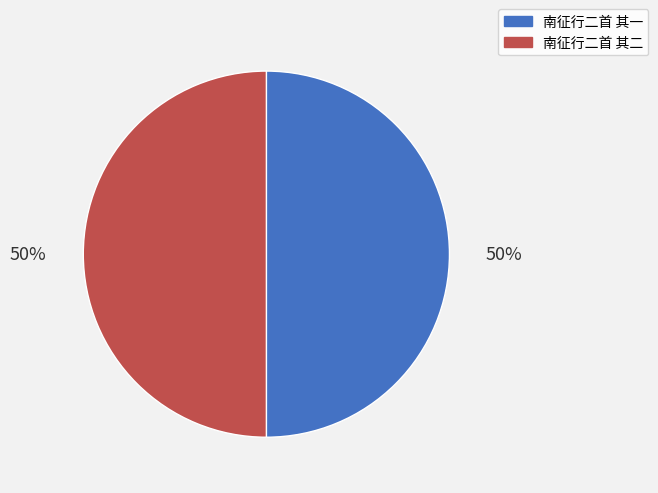

Is it true that 南征行二首 其二 is 50% of the pie?

True